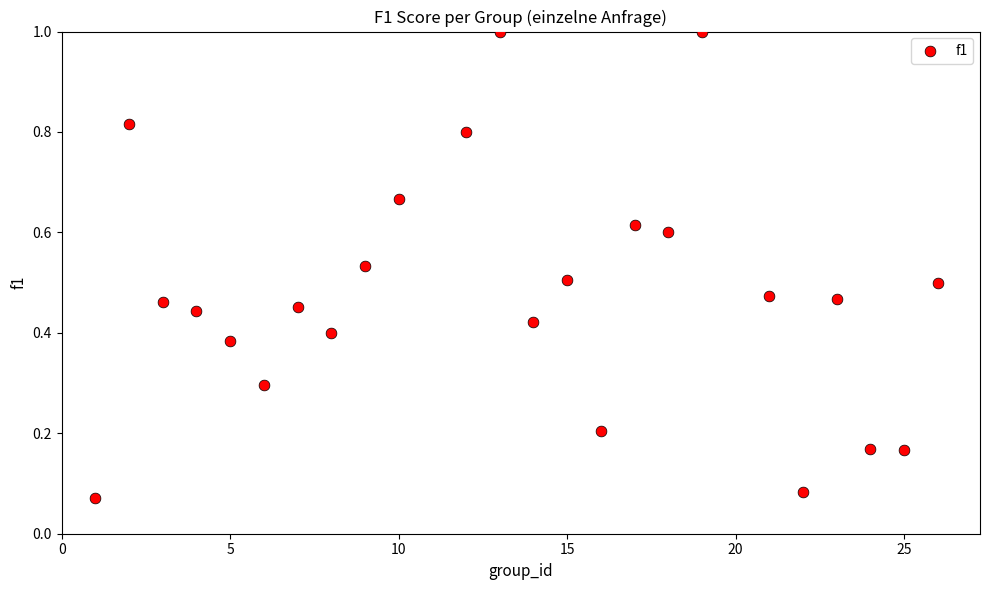

What is the range of X values (max minus min)?

25.0